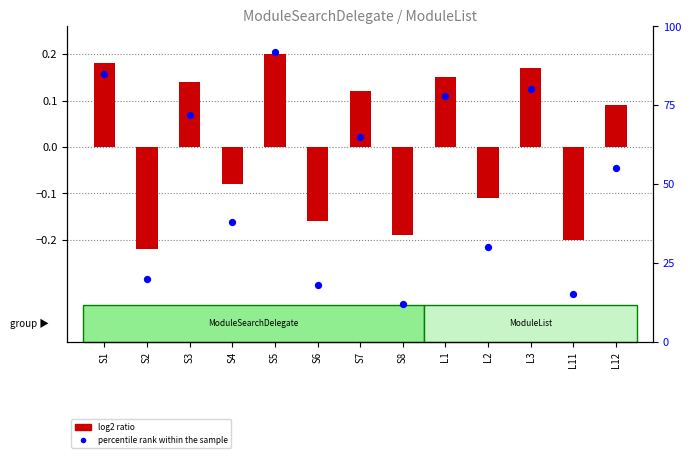

What is the ratio of the value at L12 to the value at L11?

3.7